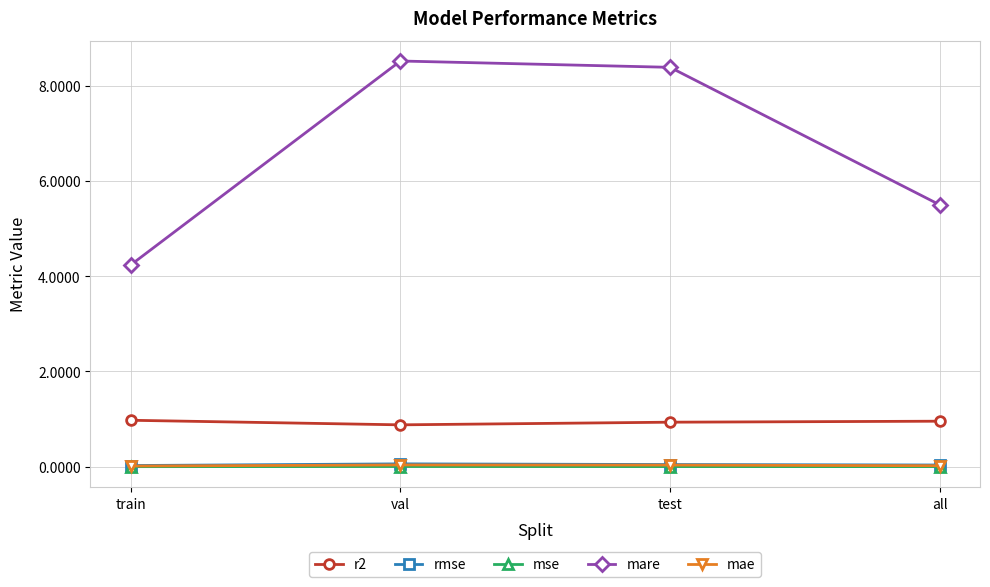

What is the label of the 2nd point from the left?

val